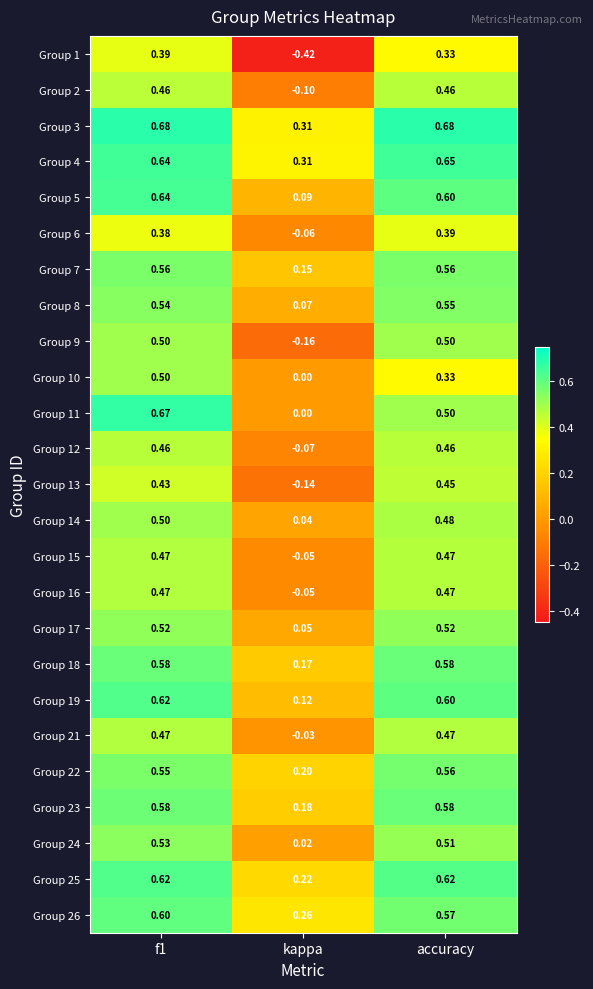

Is the value of Group 8 at f1 greater than the value of Group 4 at kappa?

Yes